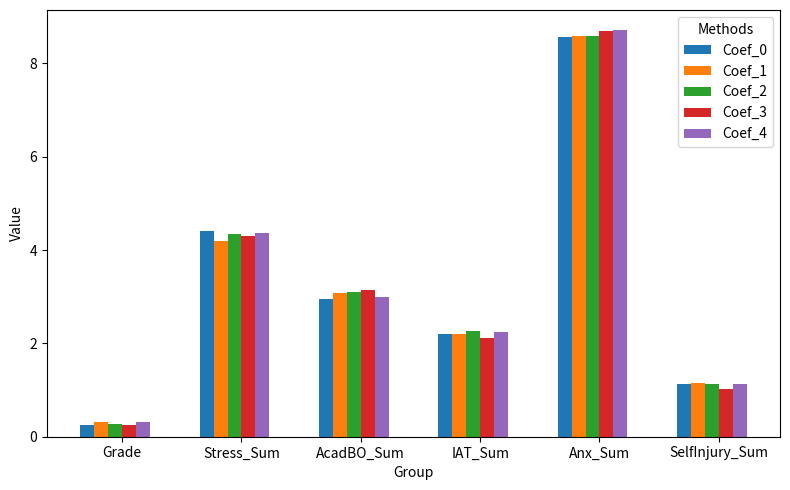

Is the value of Coef_0 at Stress_Sum greater than the value of Coef_2 at IAT_Sum?

Yes